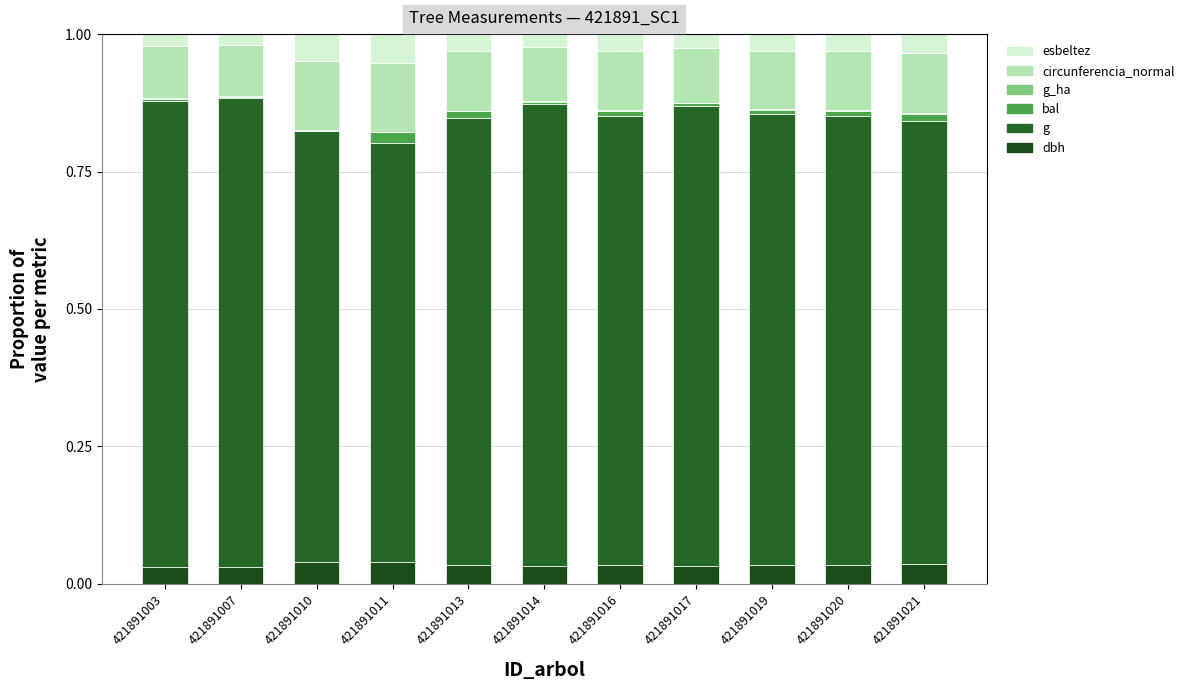

How many series are shown in this chart?

6